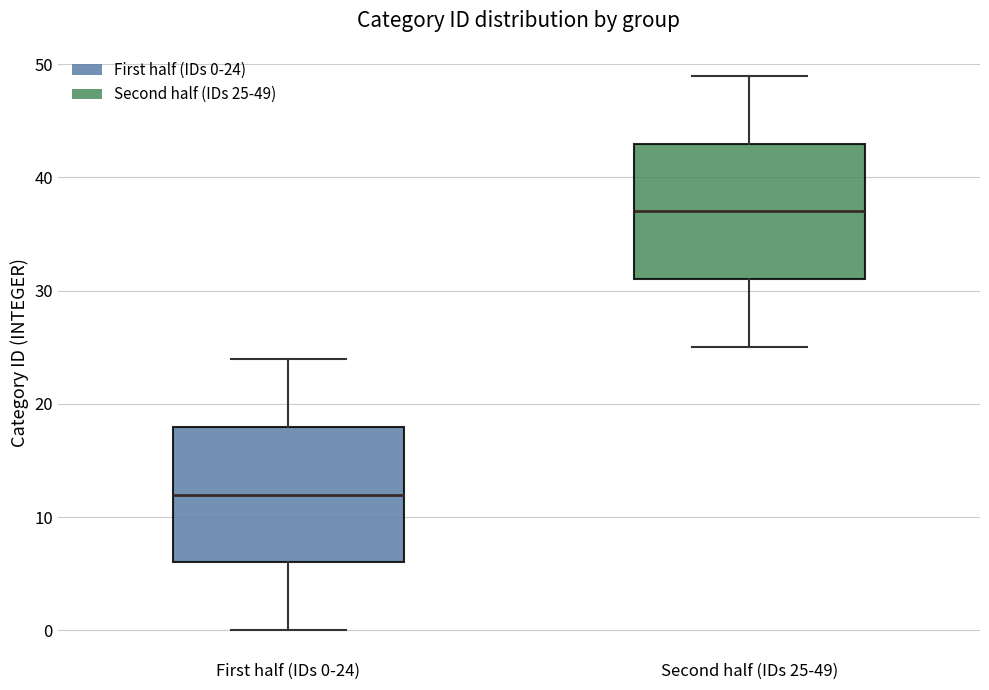

Reading left to right, transcribe this box plot: for each box, give where its median line is, the range the box spans, and where its two whiskers end, as read against the y-axis. The values are not printed on the chart, so give them approximately, as read against the axis.

First half (IDs 0-24): median 12, box 6 to 18, whiskers 0 to 24
Second half (IDs 25-49): median 37, box 31 to 43, whiskers 25 to 49